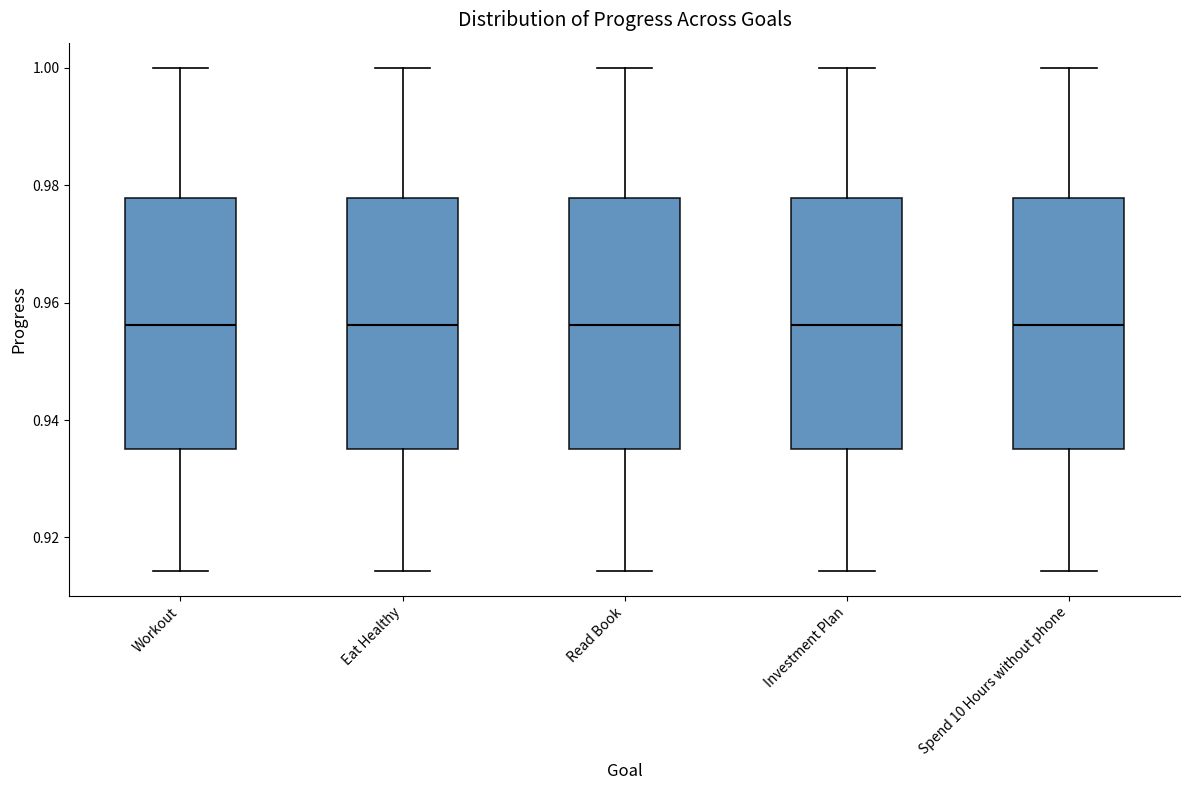

Reading left to right, read every box against the y-axis: the position of its median line, the range the box covers, and the ends of its whiskers. The values are not printed on the chart, so give them approximately, as read against the axis.

Workout: median 0.956, box 0.936 to 0.978, whiskers 0.914 to 1.000
Eat Healthy: median 0.956, box 0.936 to 0.978, whiskers 0.914 to 1.000
Read Book: median 0.956, box 0.936 to 0.978, whiskers 0.914 to 1.000
Investment Plan: median 0.956, box 0.936 to 0.978, whiskers 0.914 to 1.000
Spend 10 Hours without phone: median 0.956, box 0.936 to 0.978, whiskers 0.914 to 1.000